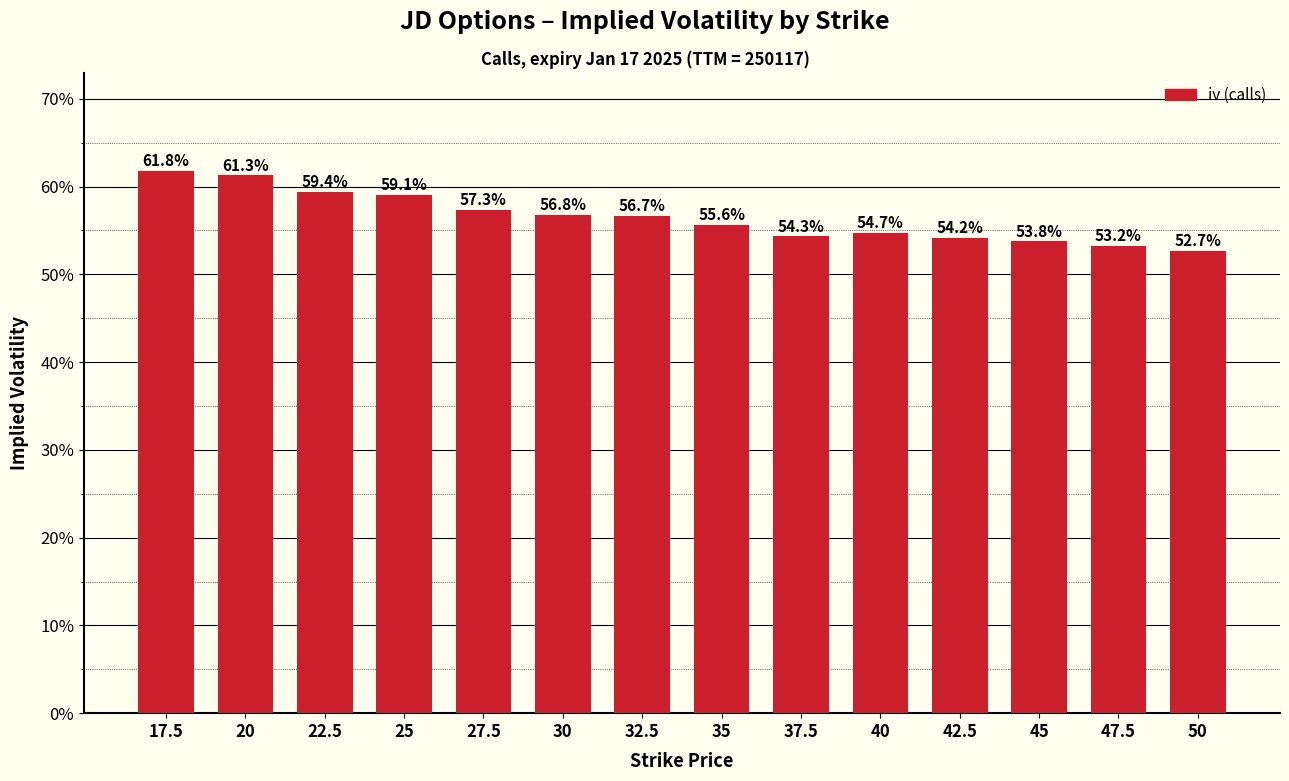

Reading right to left, list all the values displayed in this chart.

0.5	0.5	0.5	0.5	0.5	0.5	0.6	0.6	0.6	0.6	0.6	0.6	0.6	0.6